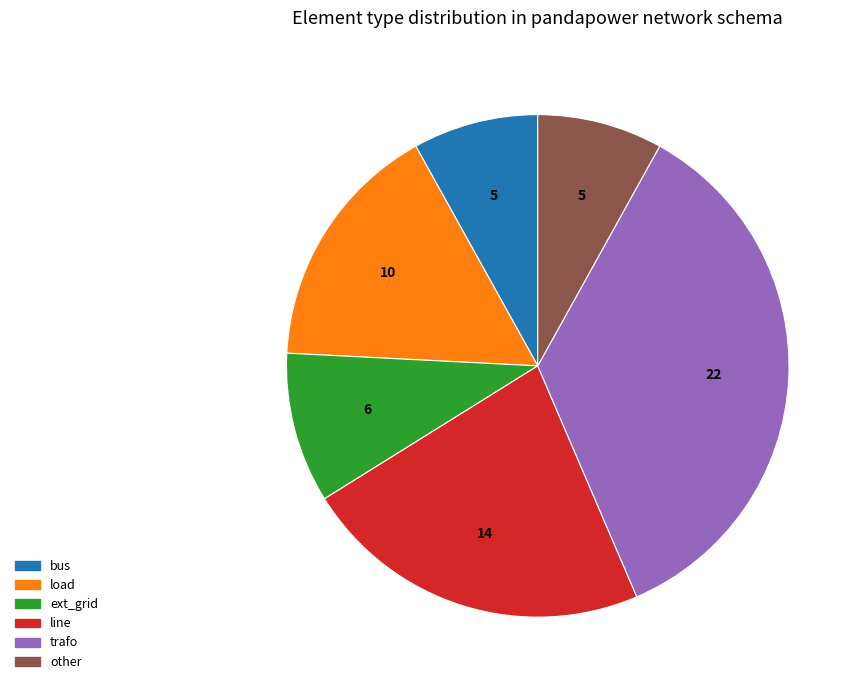

Do line and other together represent more than half of the pie?

No